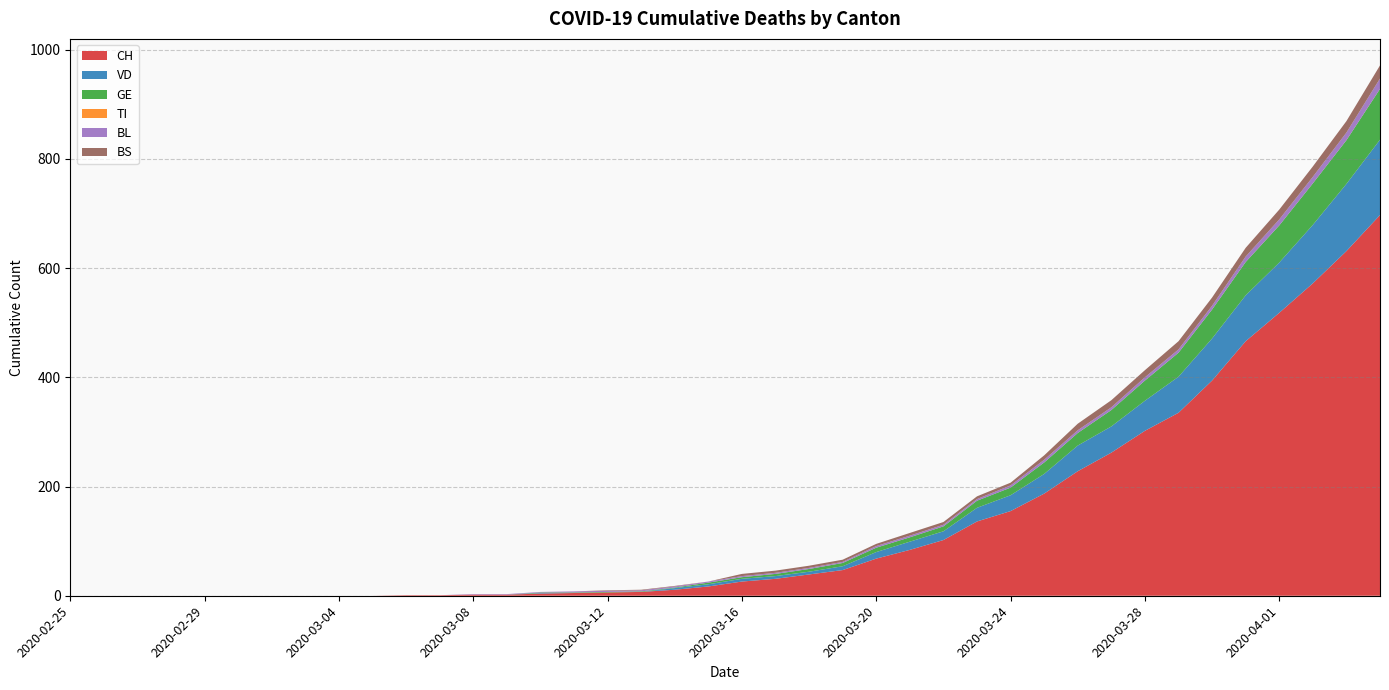

Reading right to left, extract all data points from this chart.

CH: 697	631	572	518	466	394	335	302	262	228	187	155	136	102	84	68	47	39	31	26	17	11	7	6	5	4	2	2	1	1	0	0	0	0	0	0	0	0	0	0
VD: 138	123	107	92	84	77	66	55	48	47	36	29	25	16	15	12	7	5	5	5	4	3	0	0	0	1	0	0	0	0	0	0	0	0	0	0	0	0	0	0
GE: 93	80	76	68	61	53	44	37	30	23	21	14	13	9	8	8	6	5	4	3	3	1	1	1	1	1	0	0	0	0	0	0	0	0	0	0	0	0	0	0
TI: 0	0	0	0	0	0	0	0	0	0	0	0	0	0	0	0	0	0	0	0	0	0	0	0	0	0	0	0	0	0	0	0	0	0	0	0	0	0	0	0
BL: 19	14	12	11	10	7	6	6	5	5	5	4	3	3	3	3	2	2	2	2	2	2	2	2	2	1	1	1	0	0	0	0	0	0	0	0	0	0	0	0
BS: 24	21	19	18	16	15	15	13	13	12	8	5	5	5	5	4	4	4	4	4	0	1	1	1	0	0	0	0	0	0	0	0	0	0	0	0	0	0	0	0